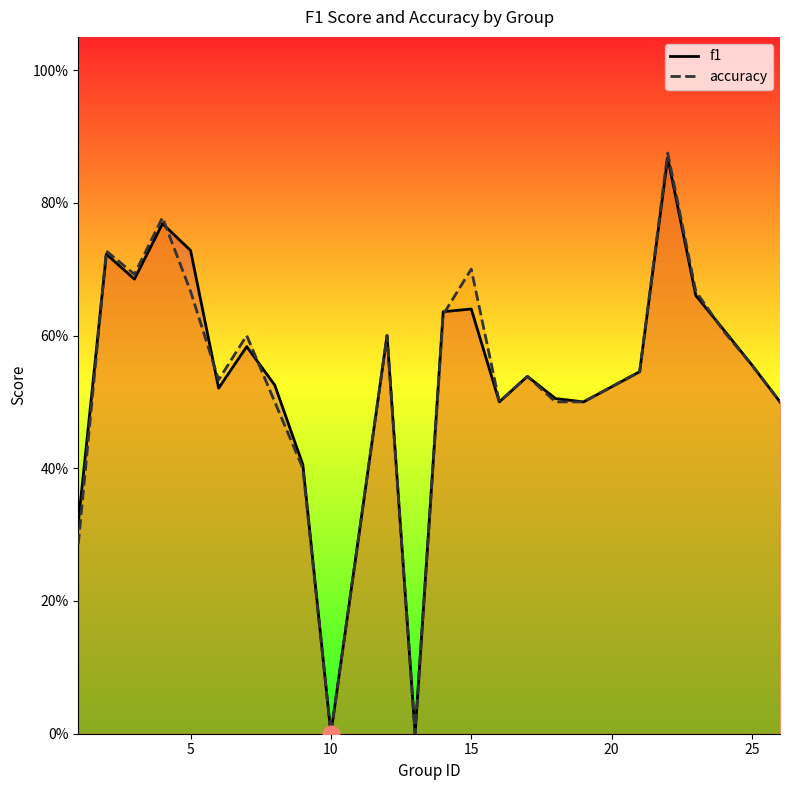

List the series in order of their peak value, lowest first.

f1, accuracy